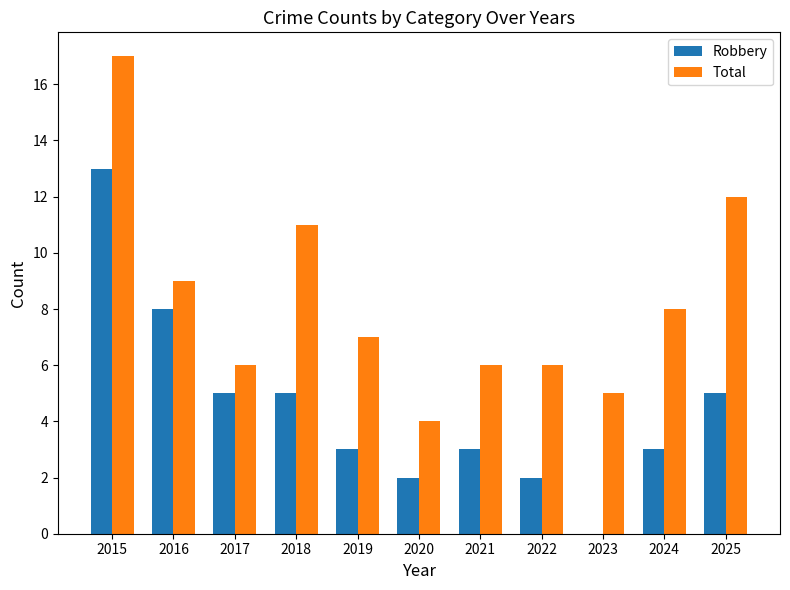

What is the sum of all Total values?

91